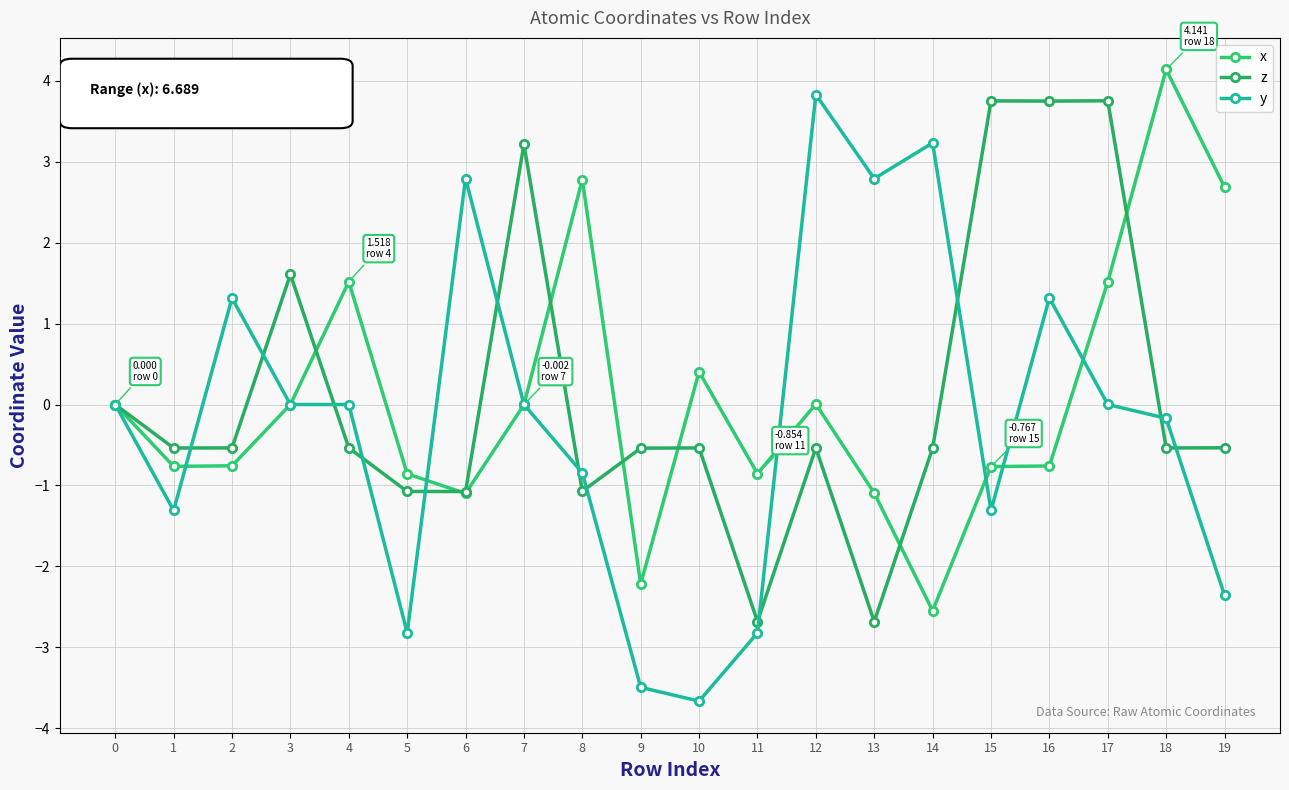

How many times do z and y cross each other?

12